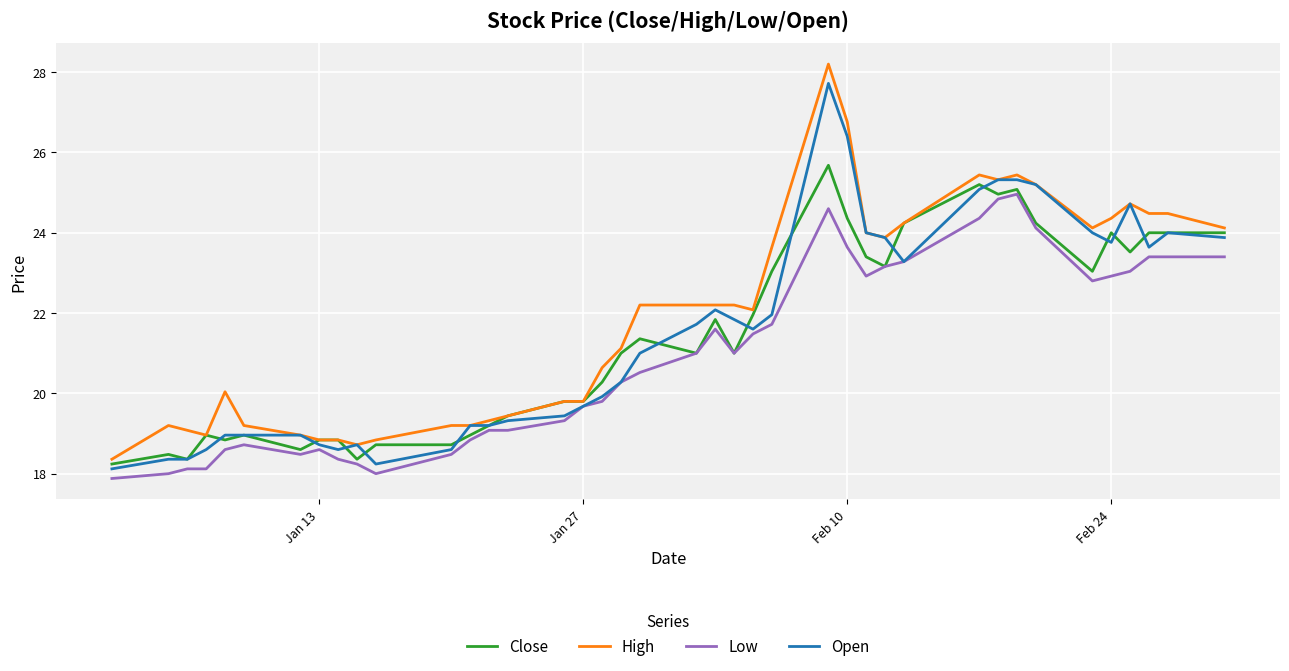

What is the maximum value for Low?

25.0